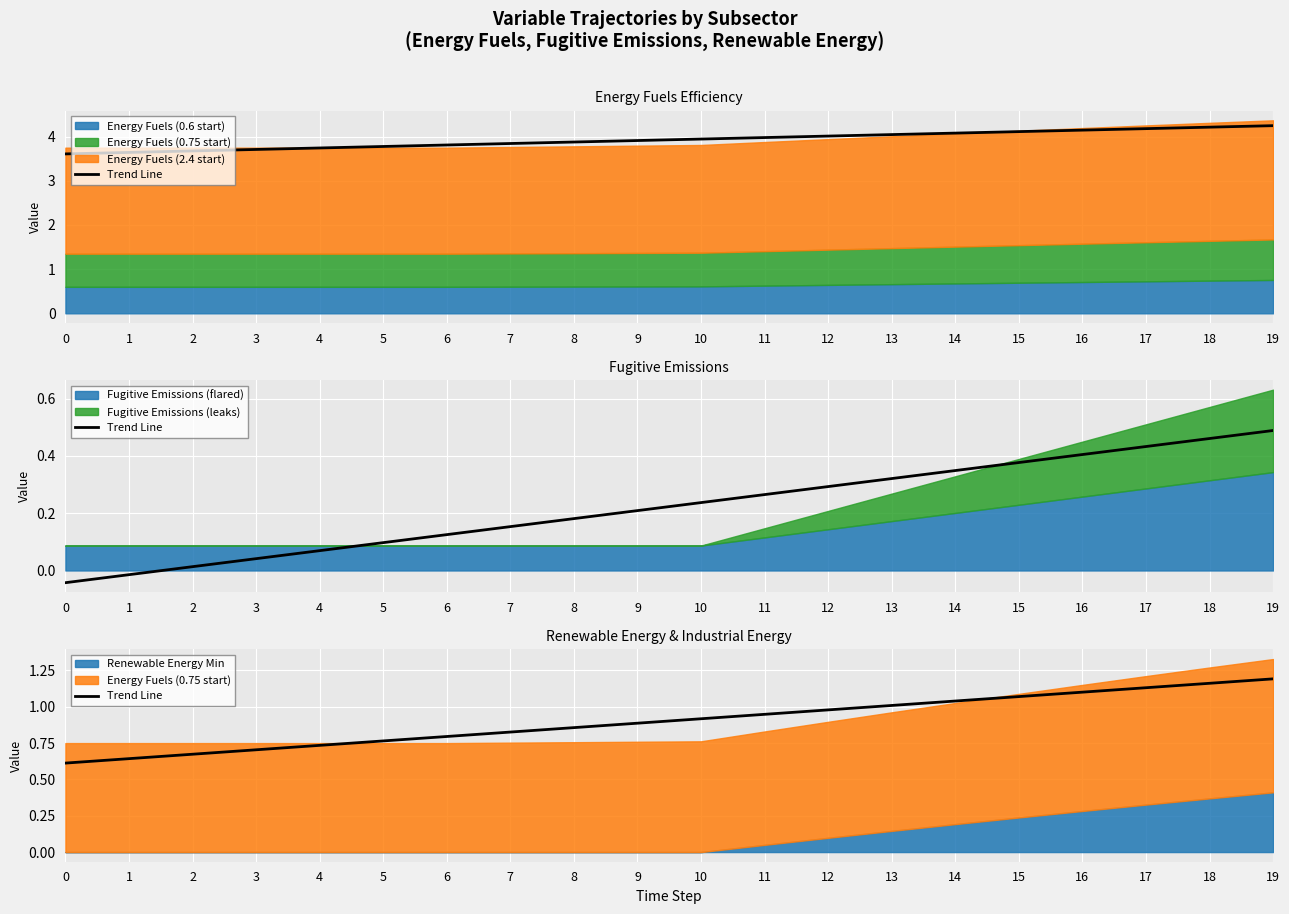

What is the change in value from 2 to 11?

+0.3